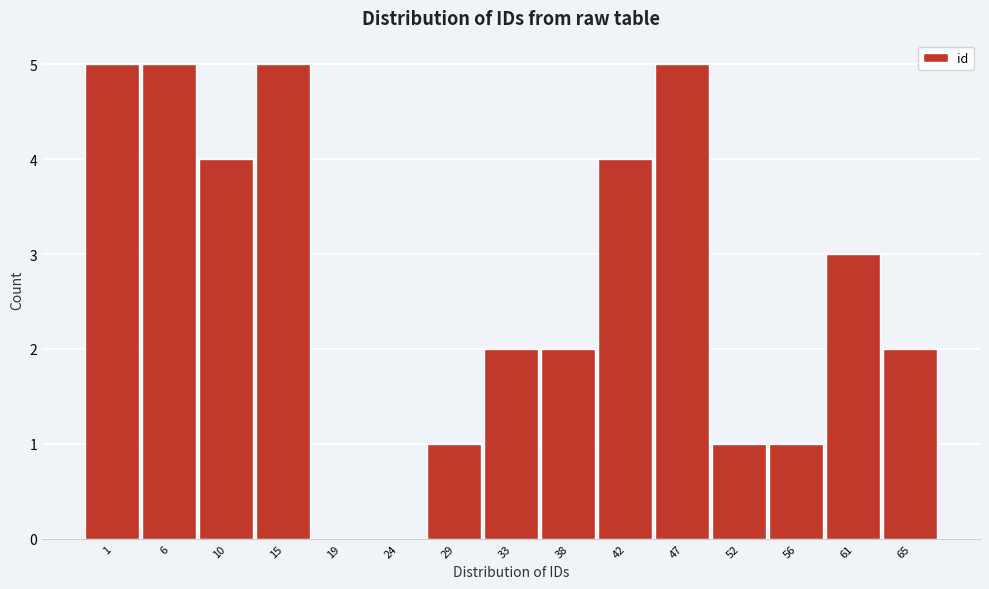

Reading left to right, extract all data points from this chart.

1=5	6=5	10=4	15=5	19=0	24=0	29=1	33=2	38=2	42=4	47=5	52=1	56=1	61=3	65=2